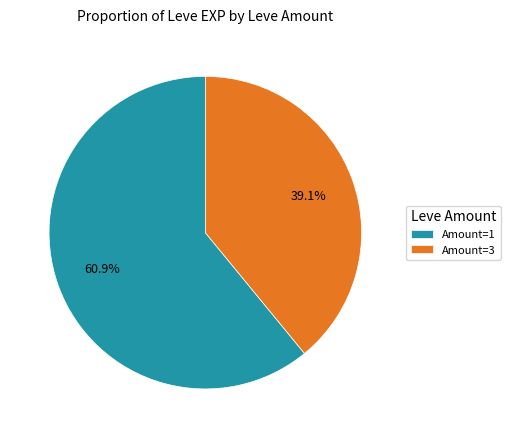

Between Amount=1 and Amount=3, which is larger?

Amount=1